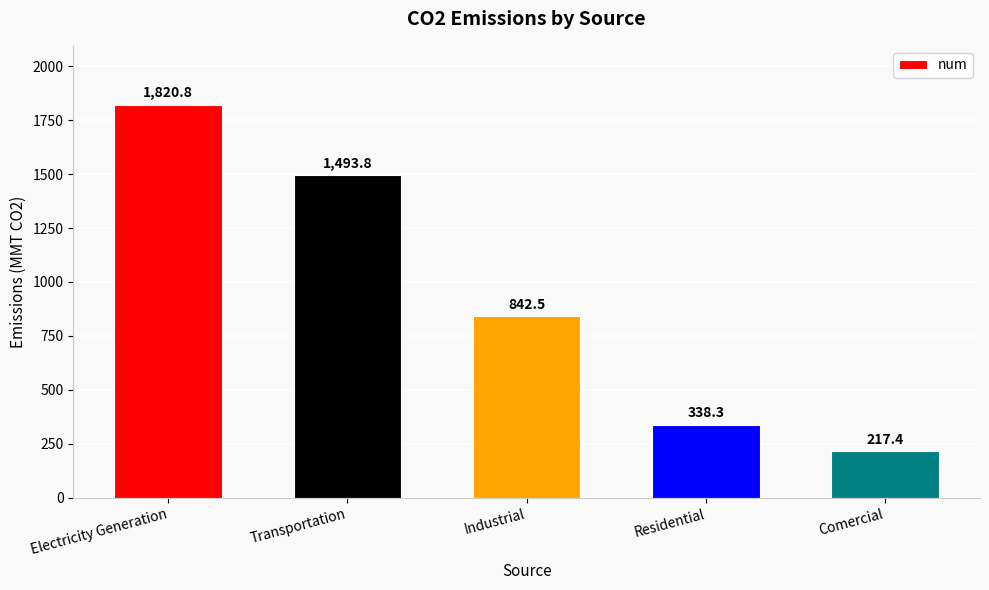

Reading right to left, extract all data points from this chart.

Comercial=217.4	Residential=338.3	Industrial=842.5	Transportation=1493.8	Electricity Generation=1820.8